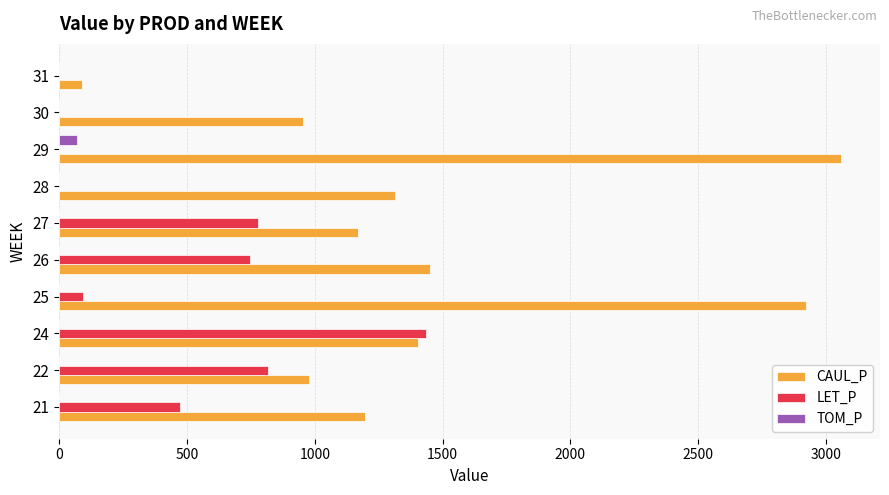

What is the sum of all CAUL_P values?

14540.2